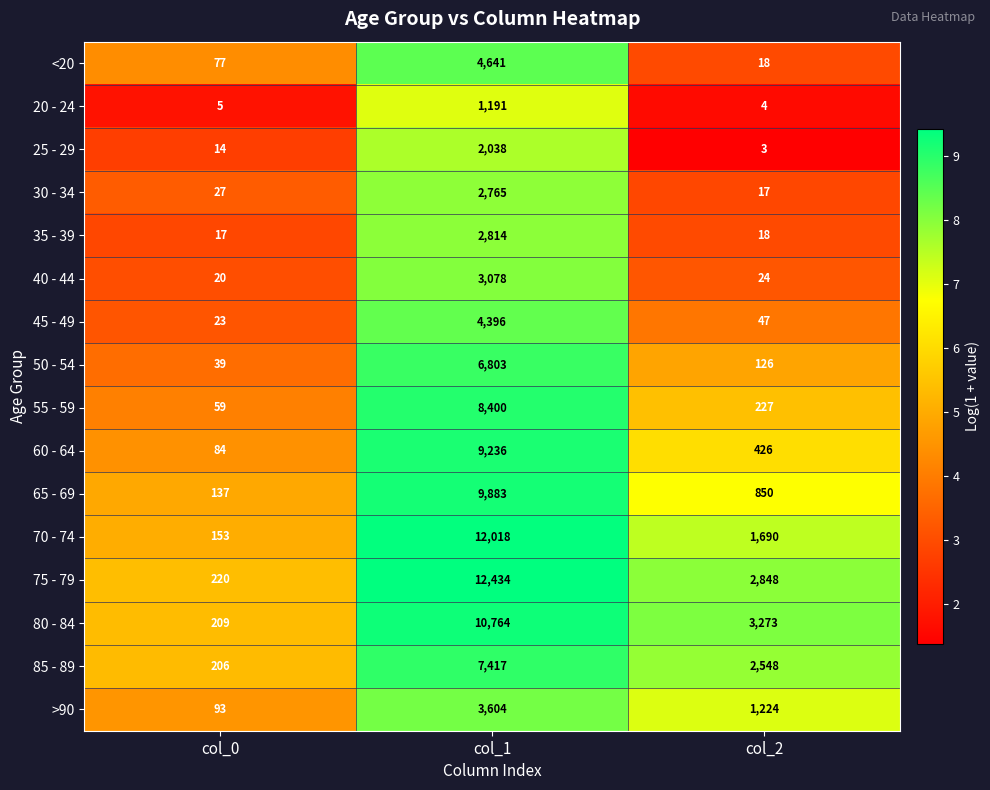

True or false: 75 - 79 has a value of 2848 at col_2.

True